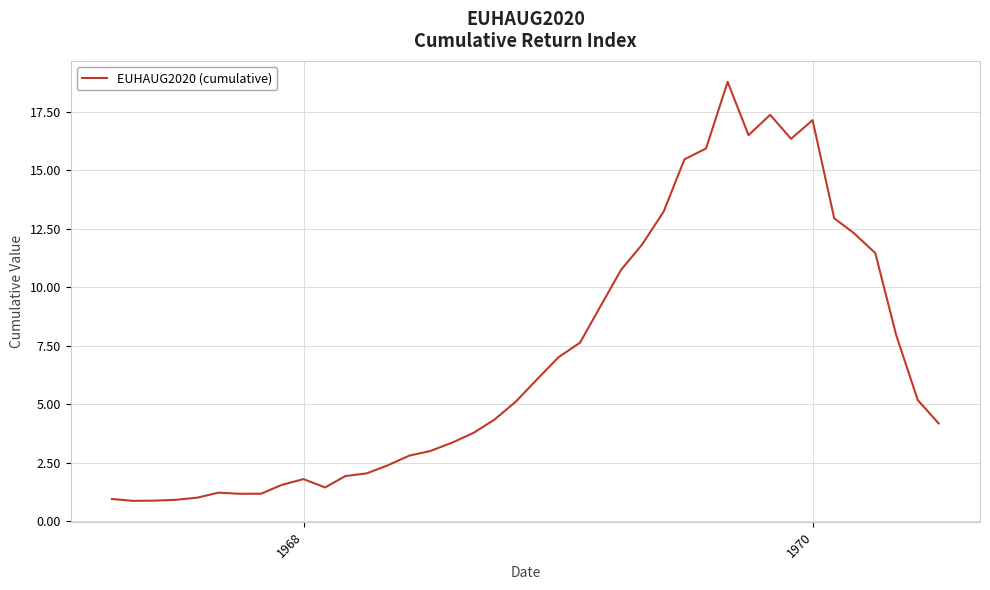

True or false: the data has more than 1 interior local peaks.

True